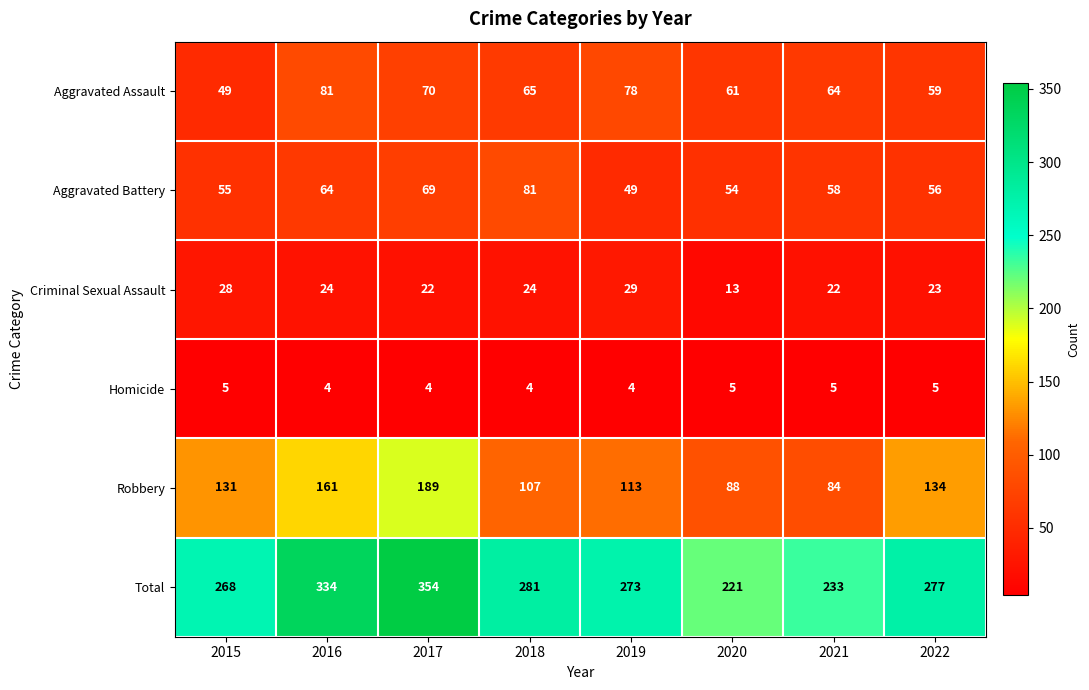

What is the total value across all series at 2022?

554